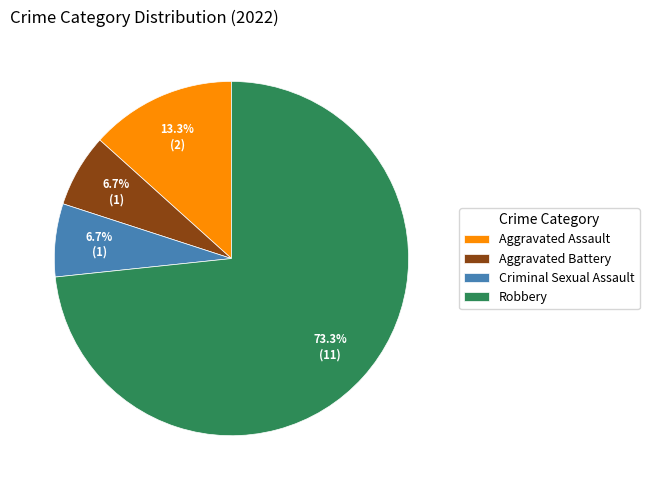

Is the sum of Robbery and Aggravated Assault greater than half?

Yes